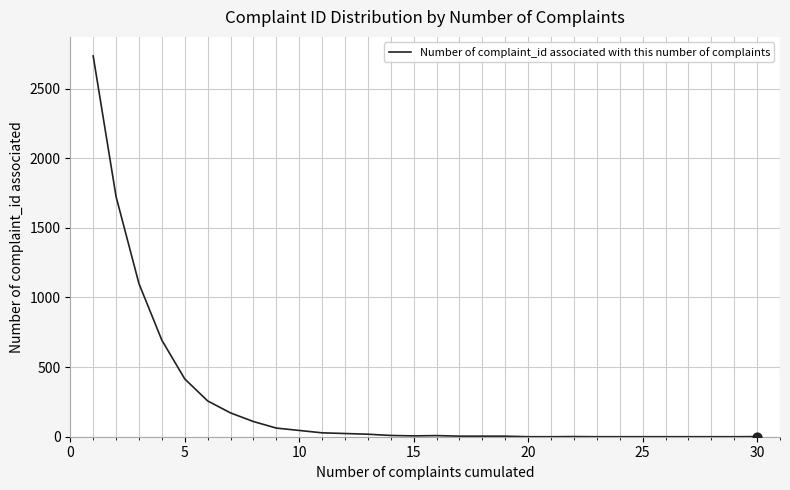

What is the greatest value displayed?

2734